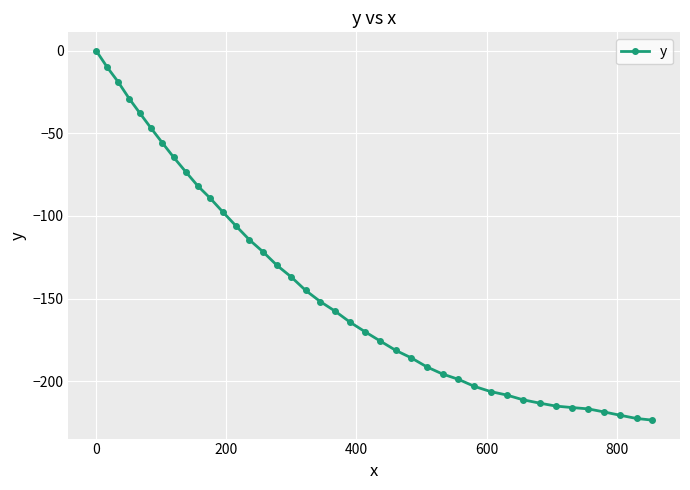

What is the value of the 18th point from the left?

-145.1